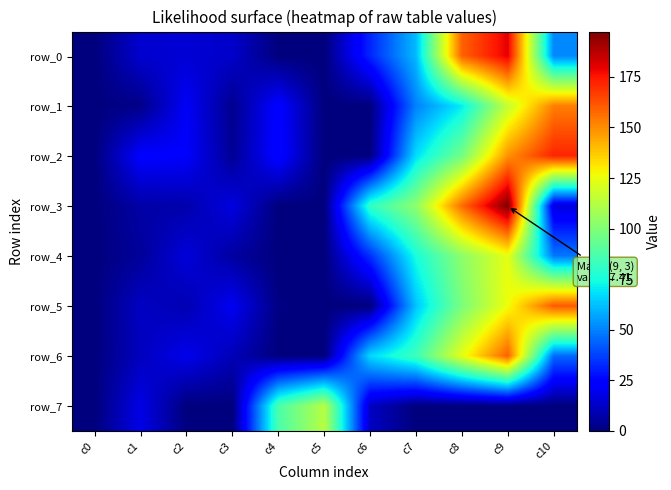

At which category is the sum across all series the highest?

c9